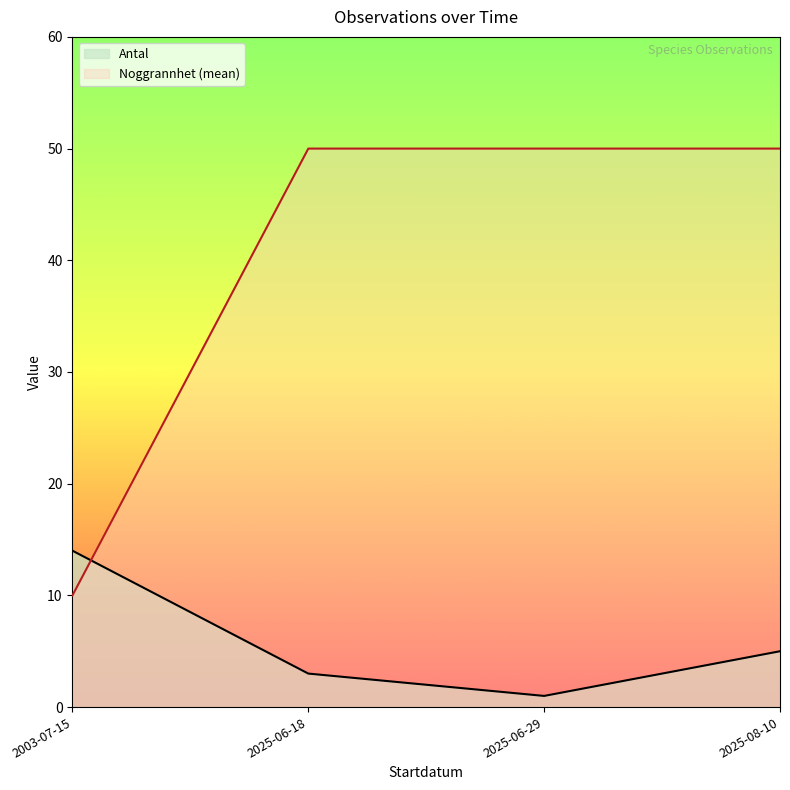

What are all the series names shown in the legend?

Antal, Noggrannhet (mean)